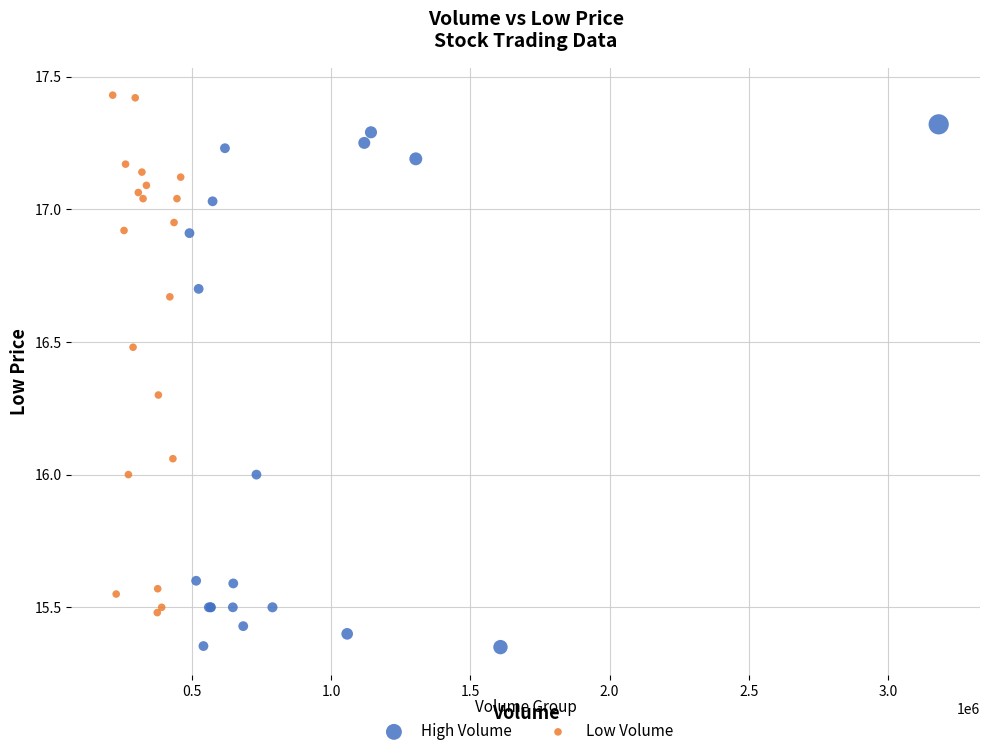

Which series reaches the maximum Y coordinate?

Low Volume